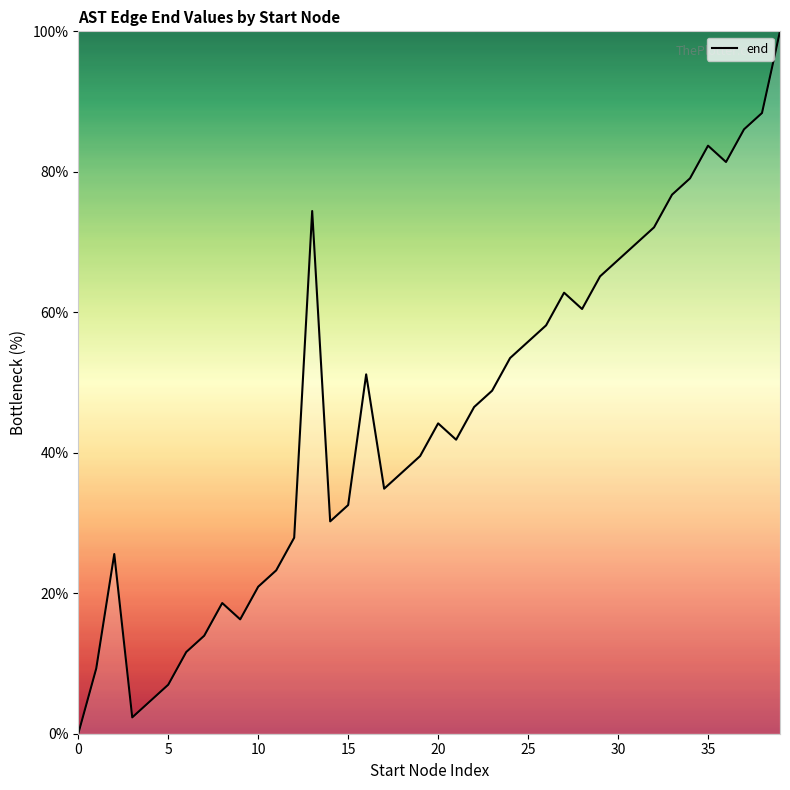

How many lines are shown in the chart?

1